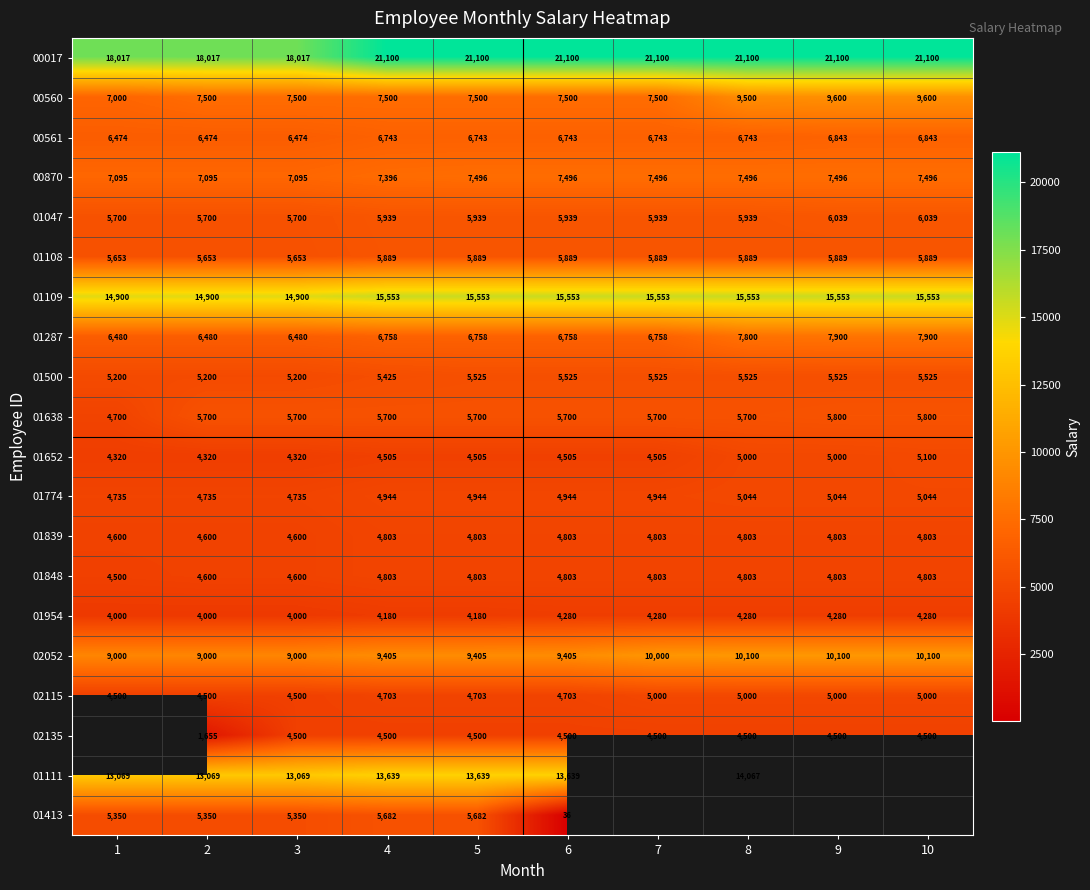

At which category is the sum across all series the highest?

5